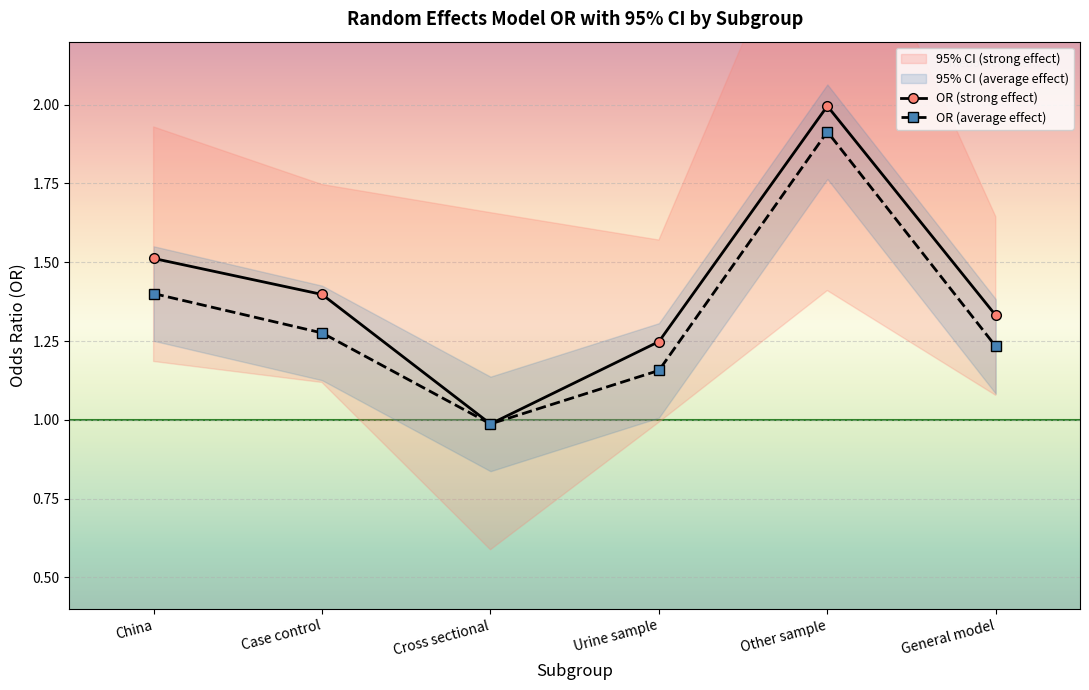

True or false: OR (average effect) has a value of 1.0 at Cross sectional.

True